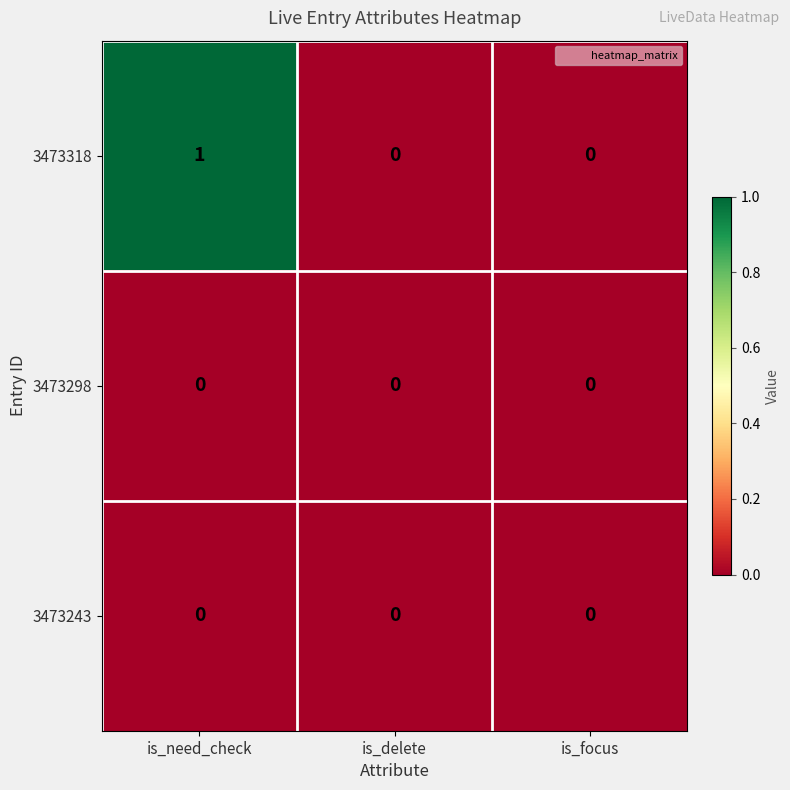

Between is_need_check and is_focus, which series saw the biggest shift?

3473318